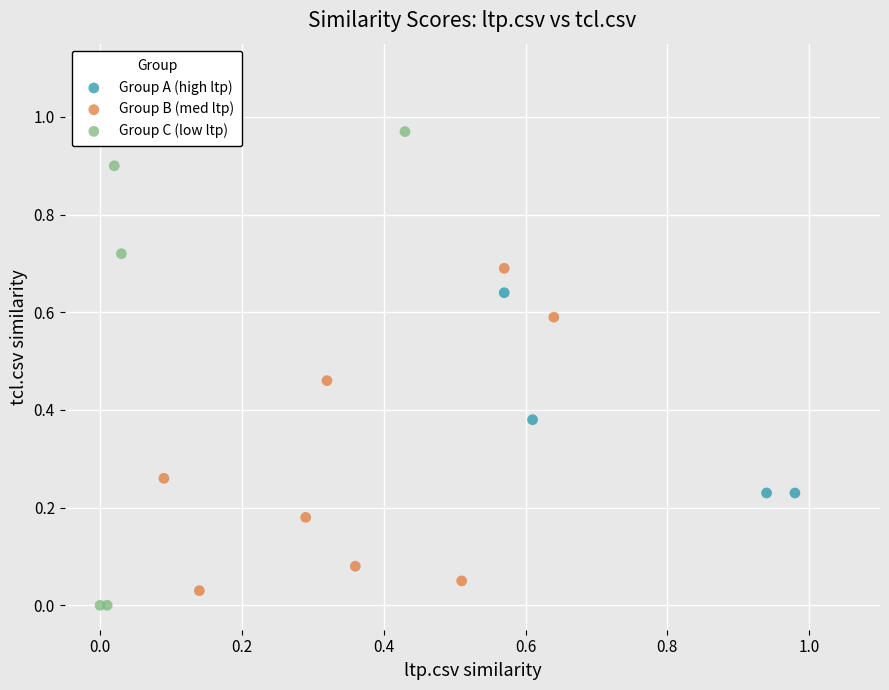

What are all the series names shown in the legend?

Group A (high ltp), Group B (med ltp), Group C (low ltp)